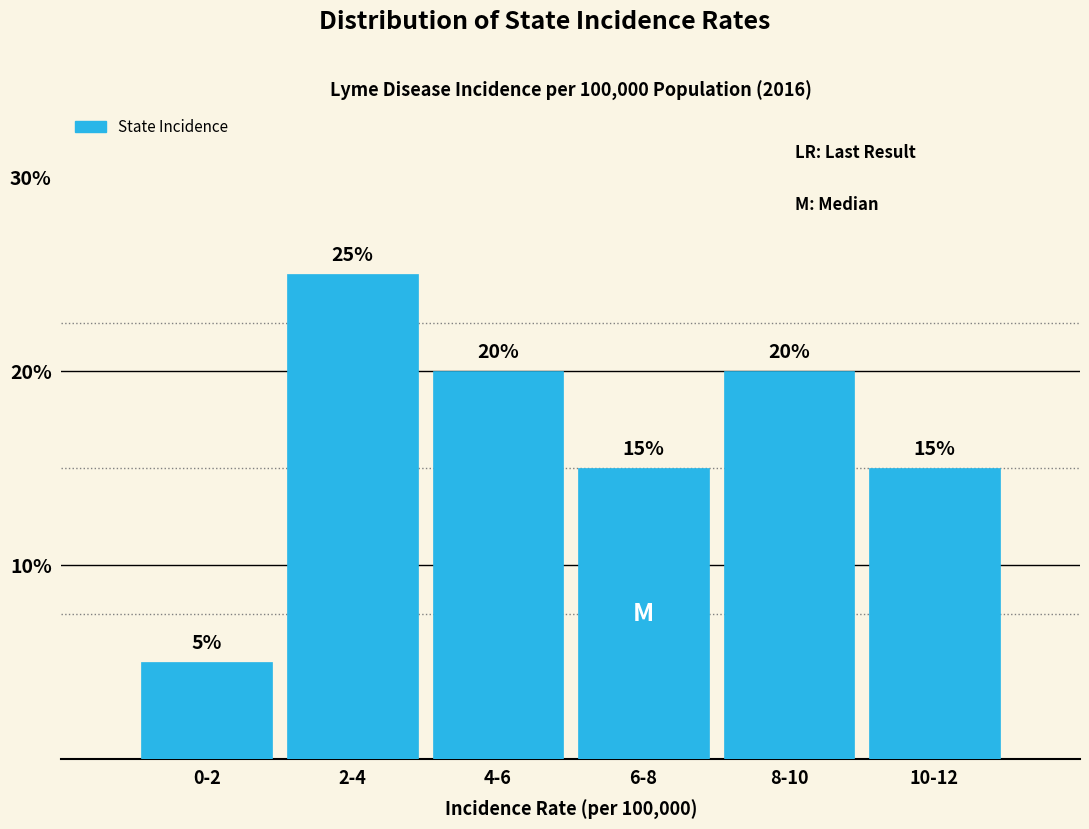

Reading right to left, transcribe all the data shown in this chart.

10-12=15	8-10=20	6-8=15	4-6=20	2-4=25	0-2=5